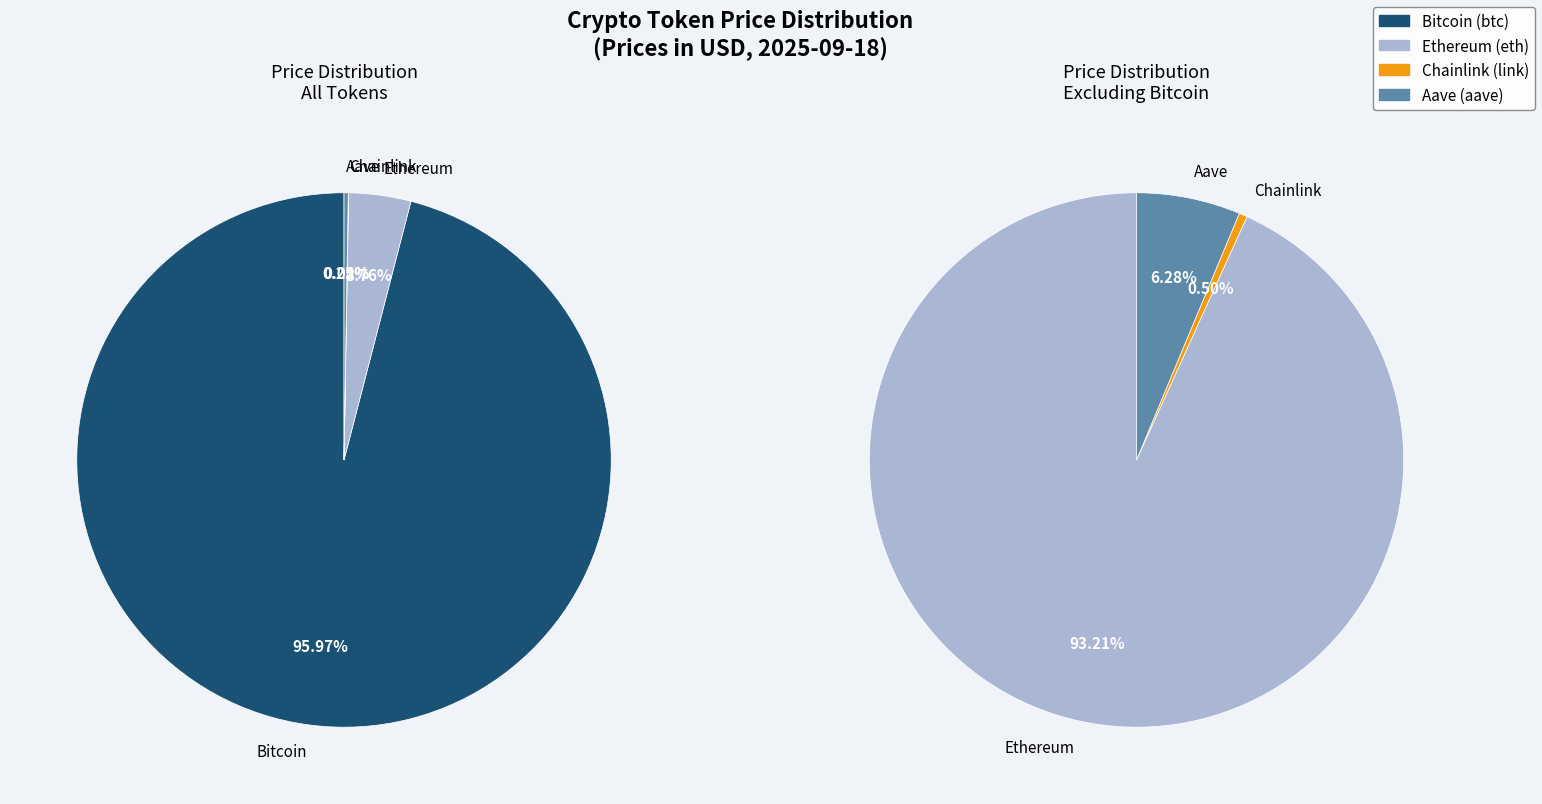

To the nearest percent, what is the difference between the Aave and Ethereum slice percentages?

4%